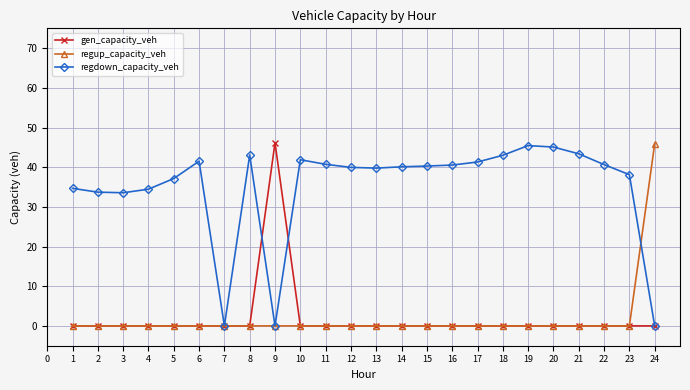

How many series are shown in this chart?

3